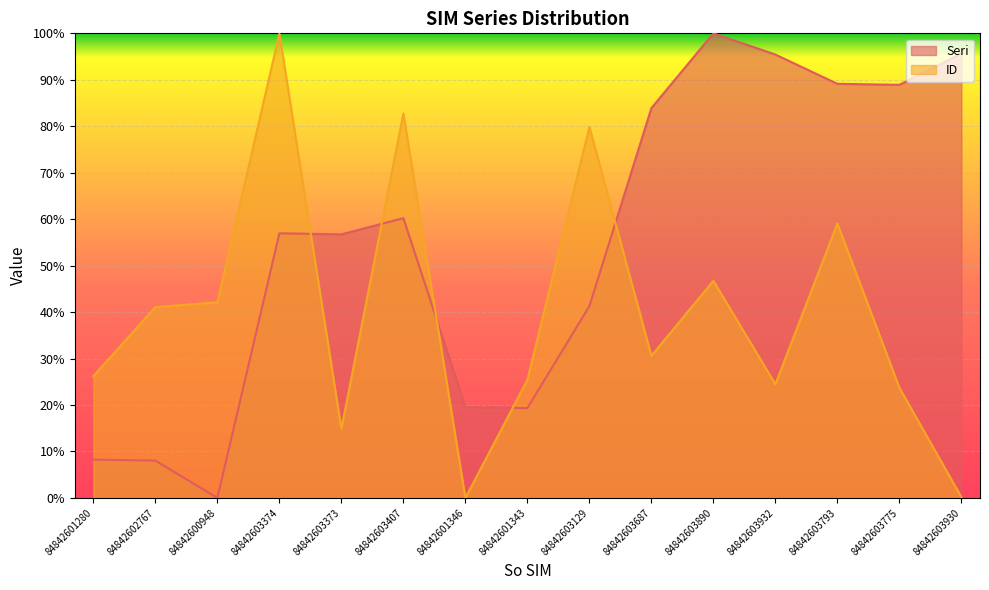

Reading right to left, extract all data points from this chart.

Seri: 84842603930=95.7	84842603775=88.9	84842603793=89.1	84842603932=95.4	84842603890=100.0	84842603687=83.9	84842603129=41.3	84842601343=19.3	84842601346=19.6	84842603407=60.2	84842603373=56.7	84842603374=57.0	84842600948=0.0	84842602767=8.0	84842601280=8.3
ID_norm: 84842603930=0.2	84842603775=23.7	84842603793=59.1	84842603932=24.5	84842603890=46.7	84842603687=30.6	84842603129=79.8	84842601343=25.4	84842601346=0.0	84842603407=82.8	84842603373=14.9	84842603374=100.0	84842600948=42.1	84842602767=41.1	84842601280=26.2